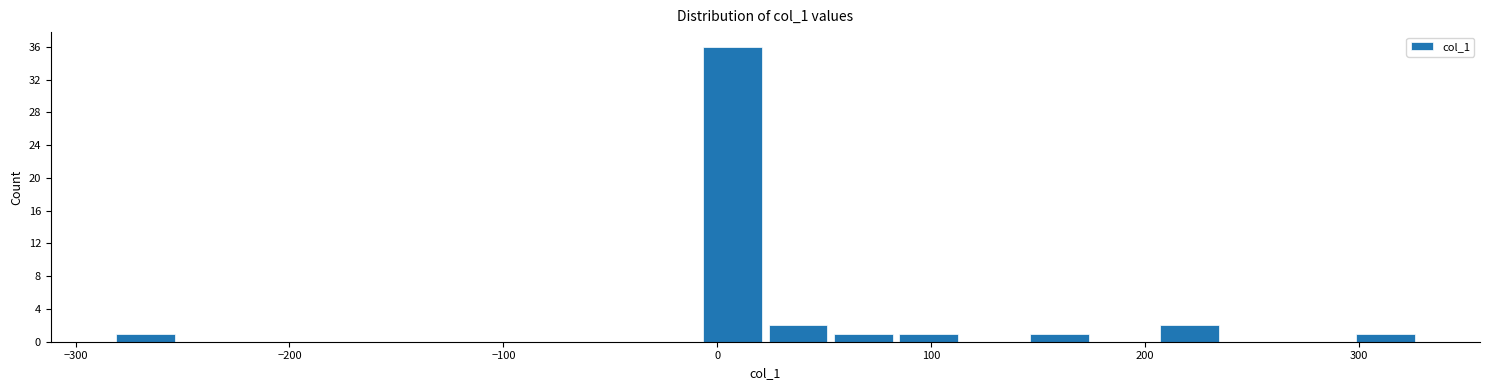

Read against the x-axis, roughly where is the centre of the tallest bar?

10